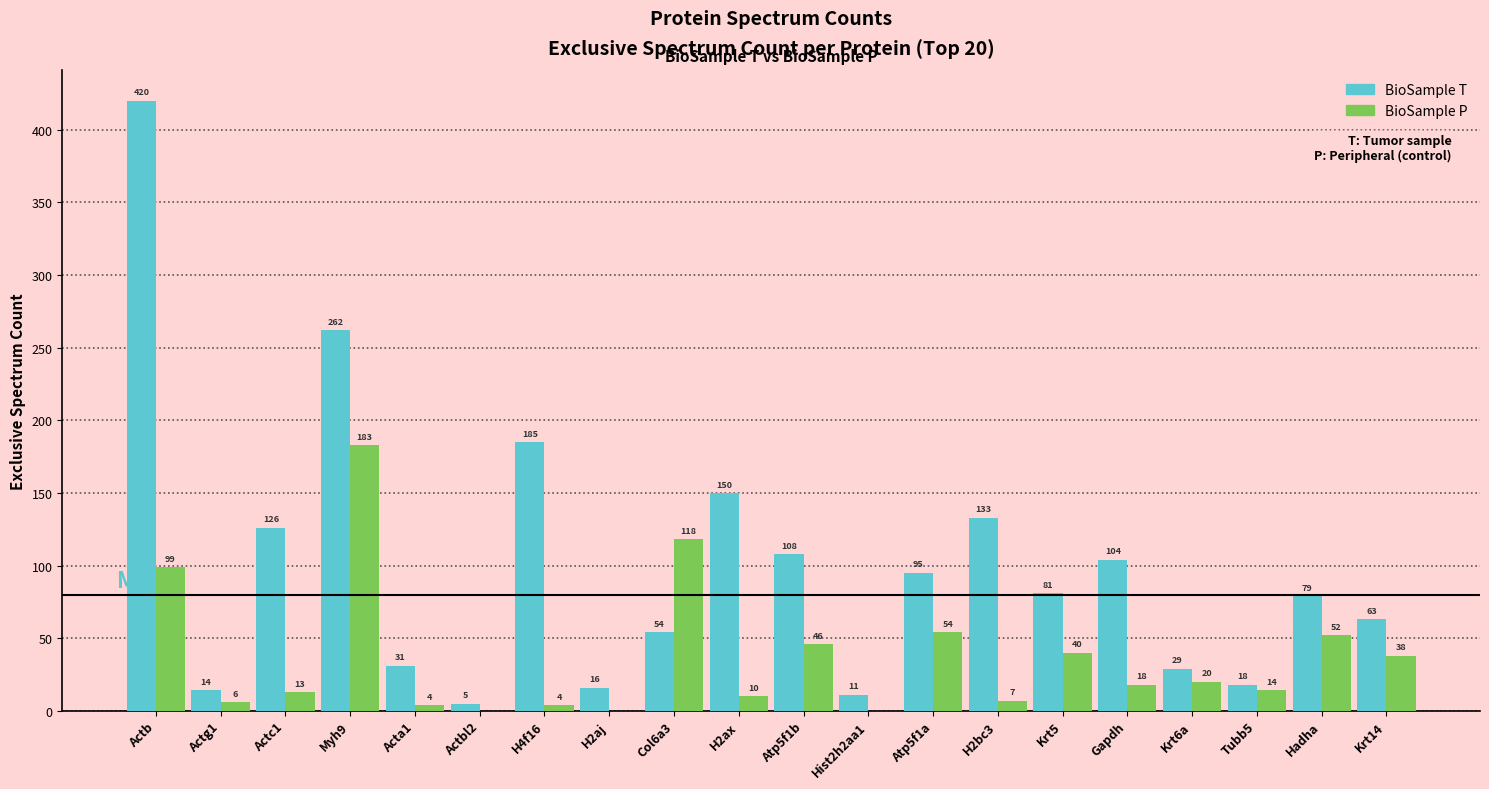

What is the total value across all series at Gapdh?

122